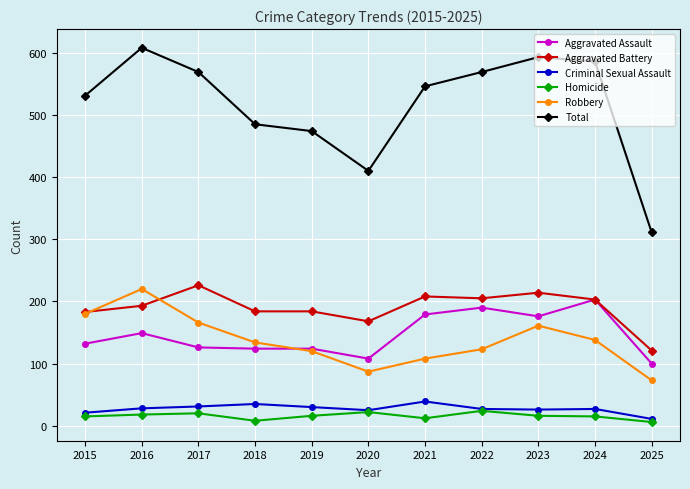

What is the difference between the highest and lowest values at 2024?

571